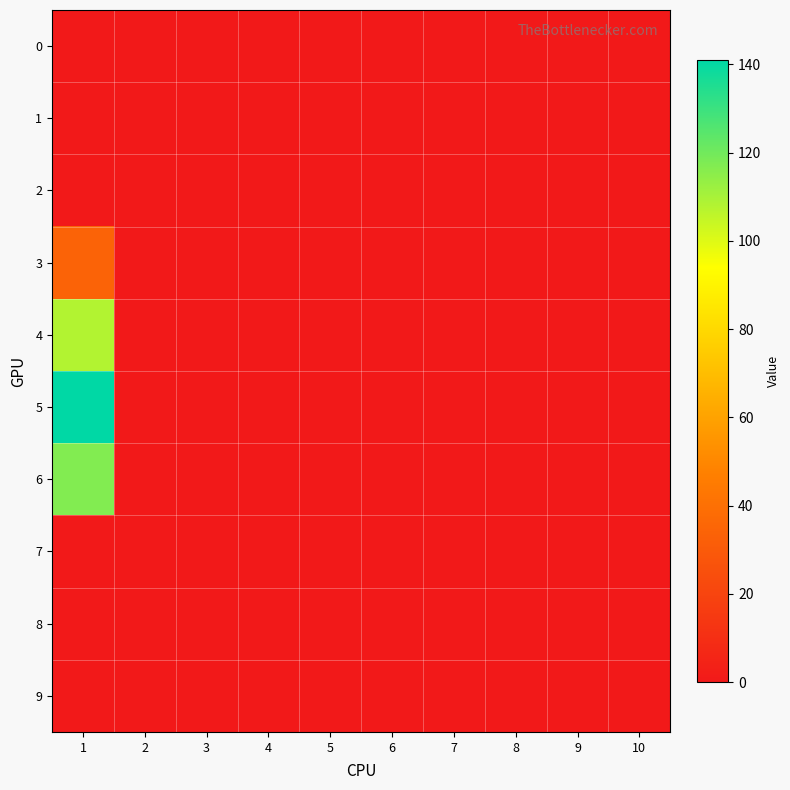

Which series has the largest range (max minus min)?

5